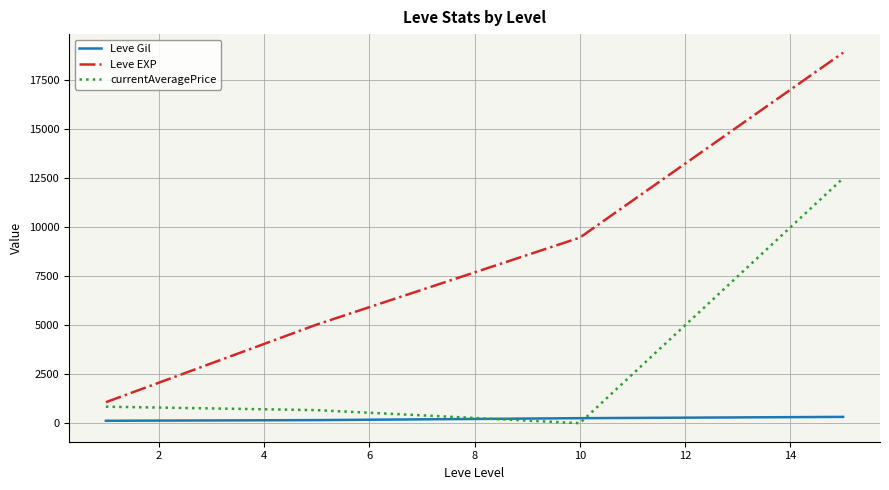

Which series ends up on top after the final intersection of currentAveragePrice and Leve Gil?

currentAveragePrice